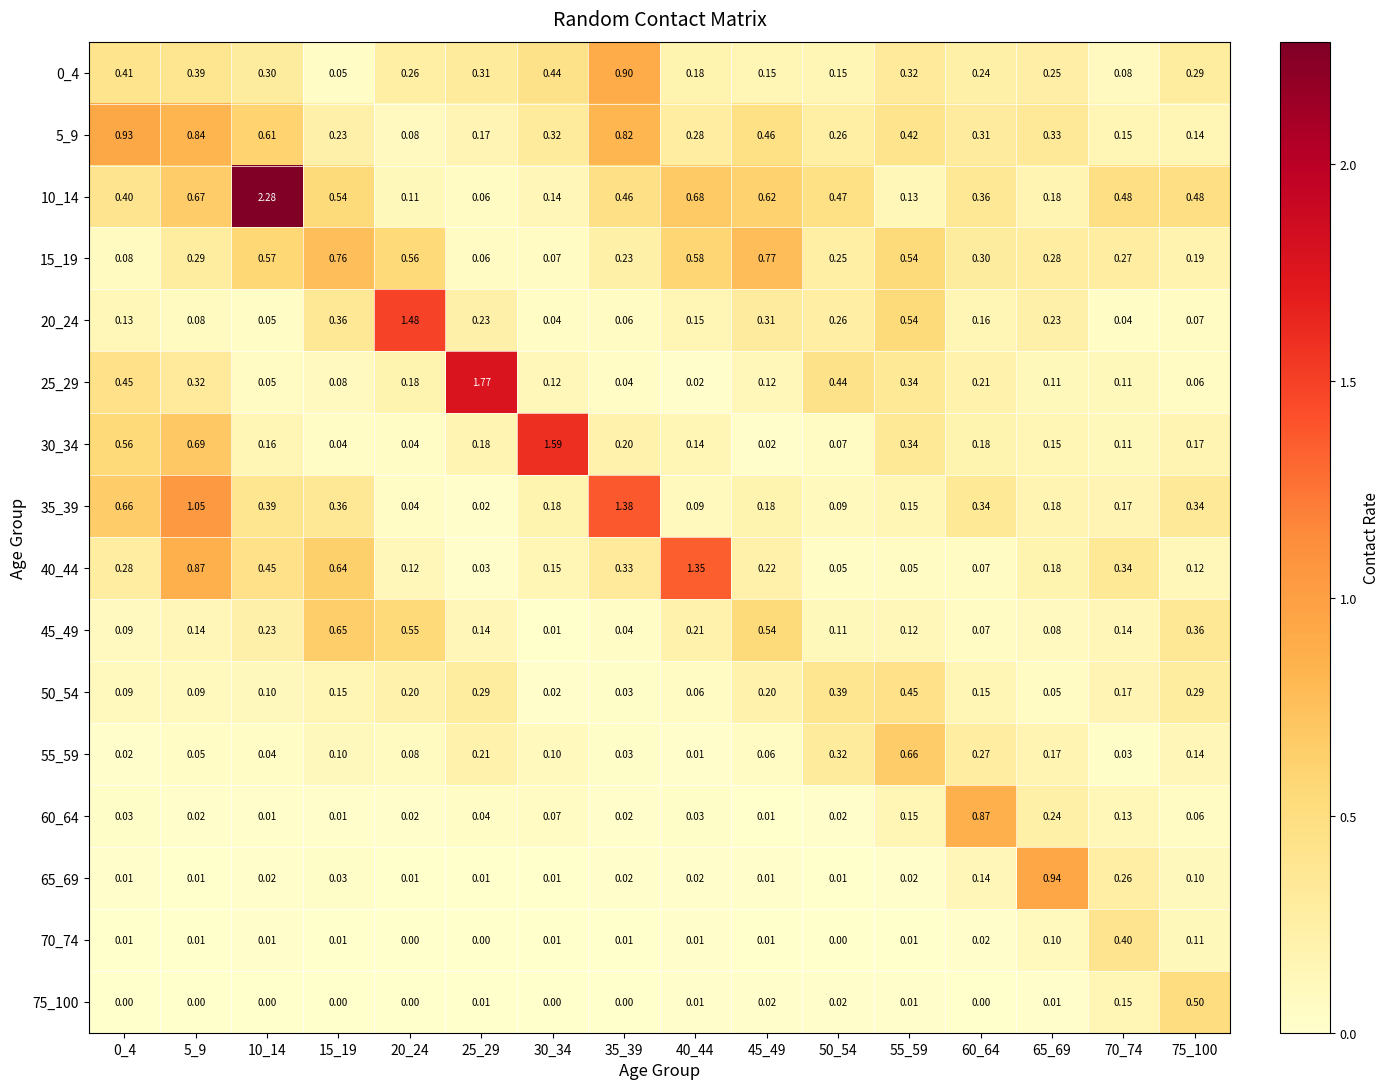

Which series has the largest total across all categories?

10_14